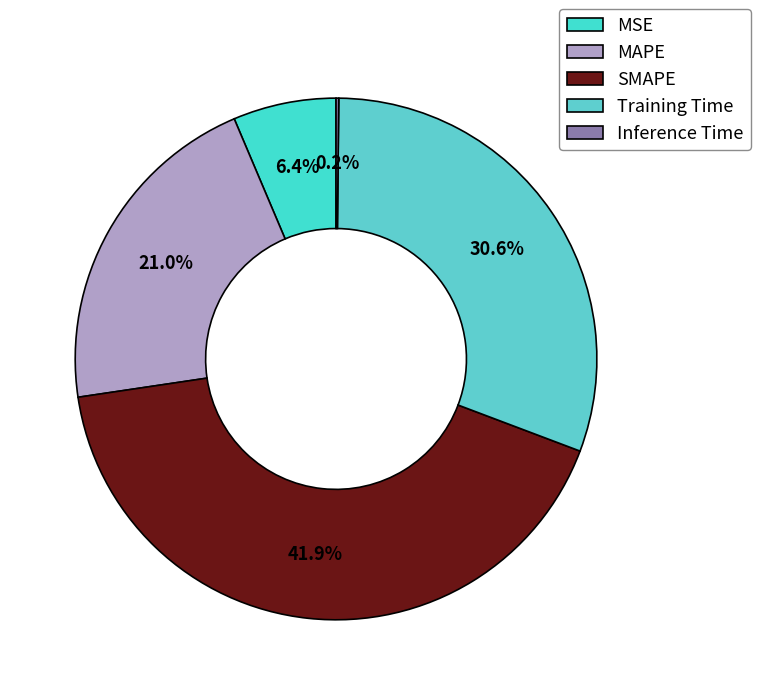

To the nearest percent, what is the combined percentage of SMAPE and MSE?

48%